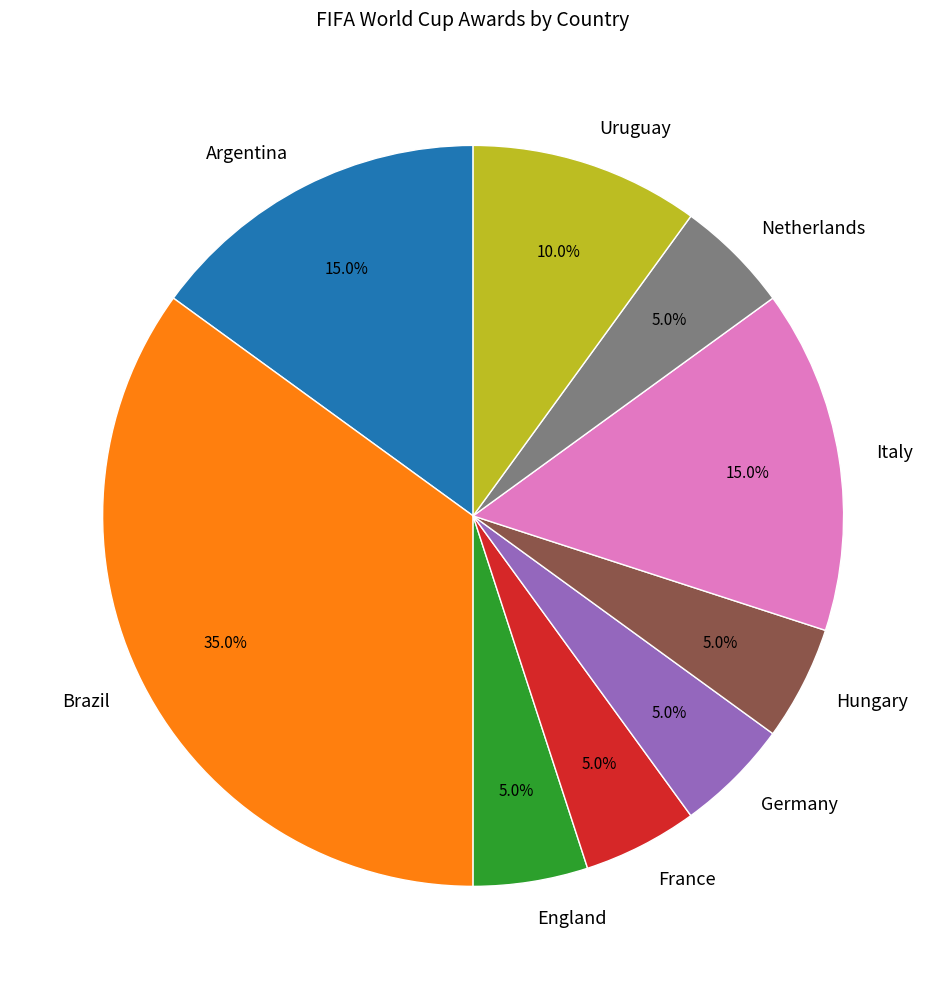

What is the largest slice in the pie chart?

Brazil